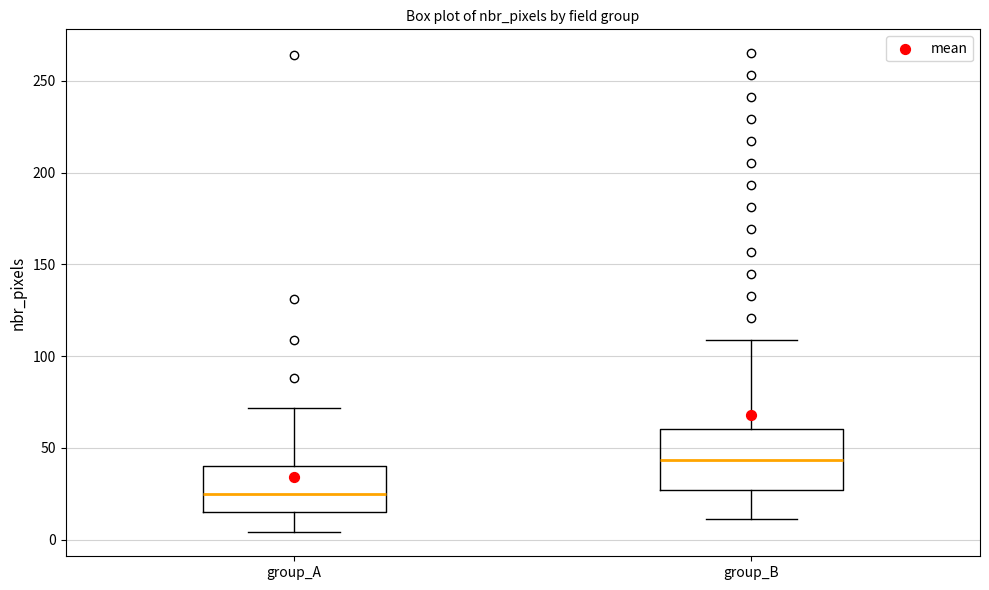

Which box is the tallest, from its lower edge to its upper edge?

group_B